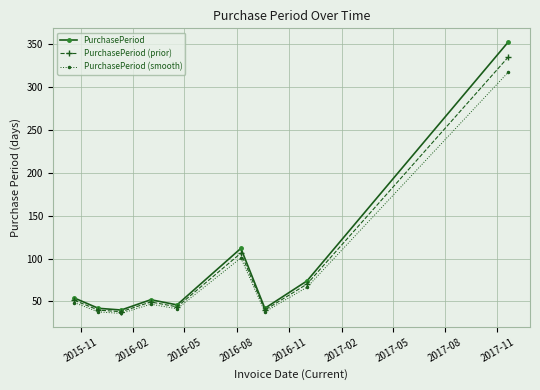

Does the chart have visible grid lines?

Yes